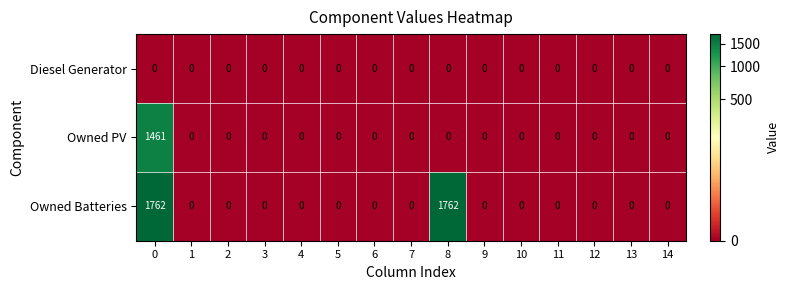

Which series changed the most between 0 and 3?

Owned Batteries